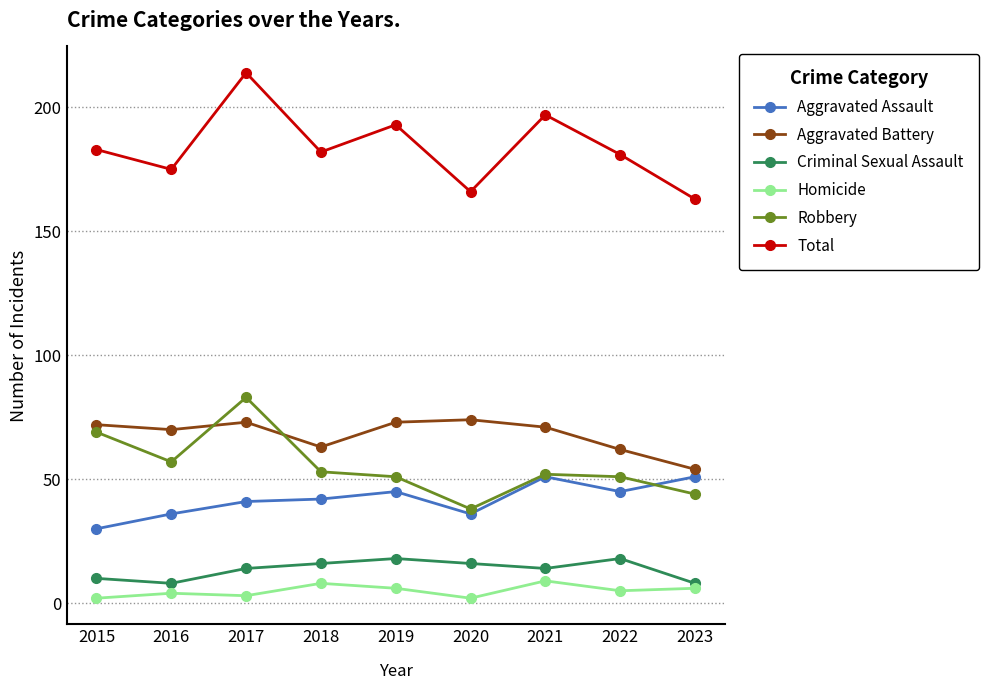

True or false: Robbery and Aggravated Battery intersect in this chart.

True